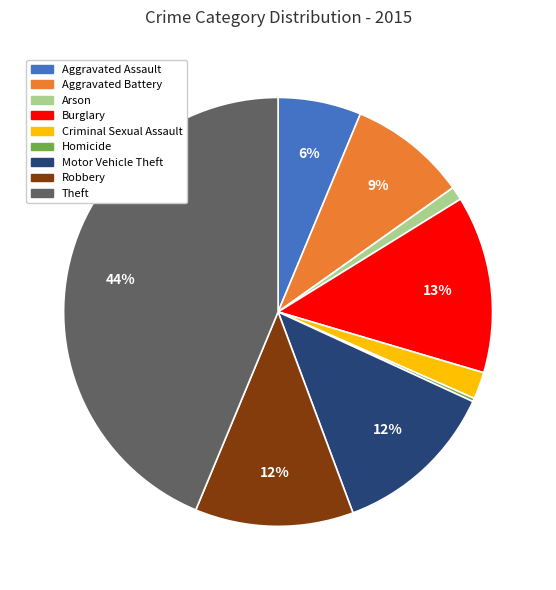

What is the largest slice in the pie chart?

Theft